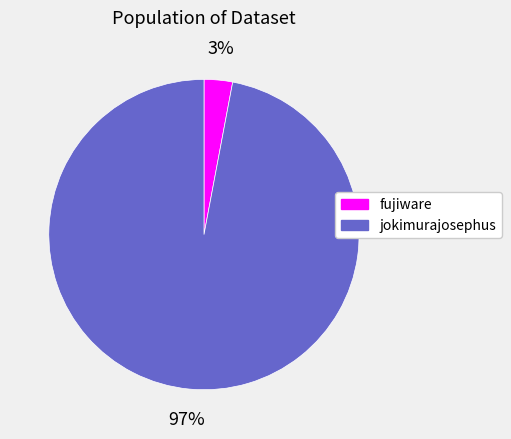

To the nearest percent, what is the difference between the jokimurajosephus and fujiware slice percentages?

94%